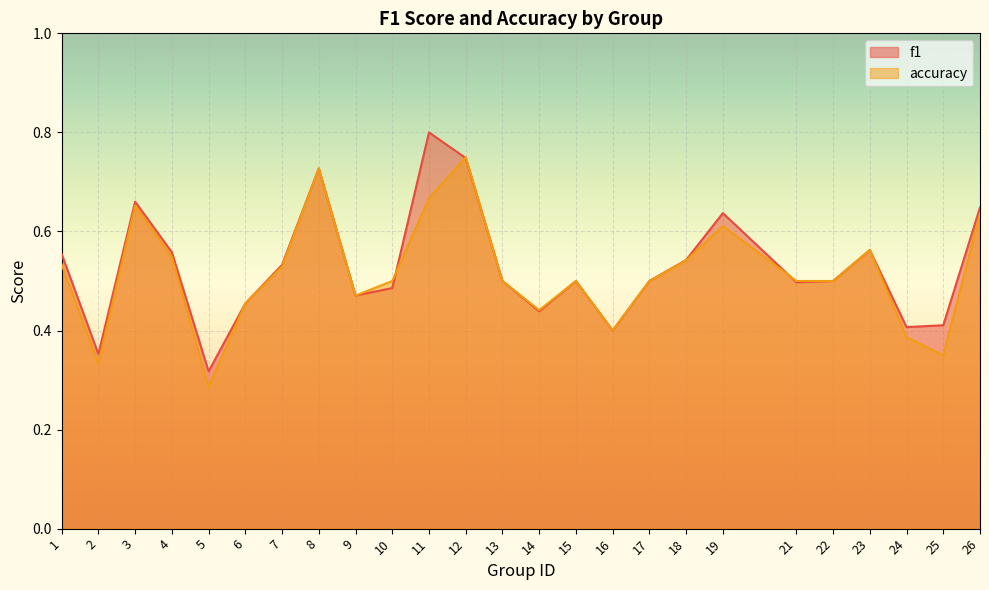

At 14, list the series in order from smallest to largest.

f1, accuracy